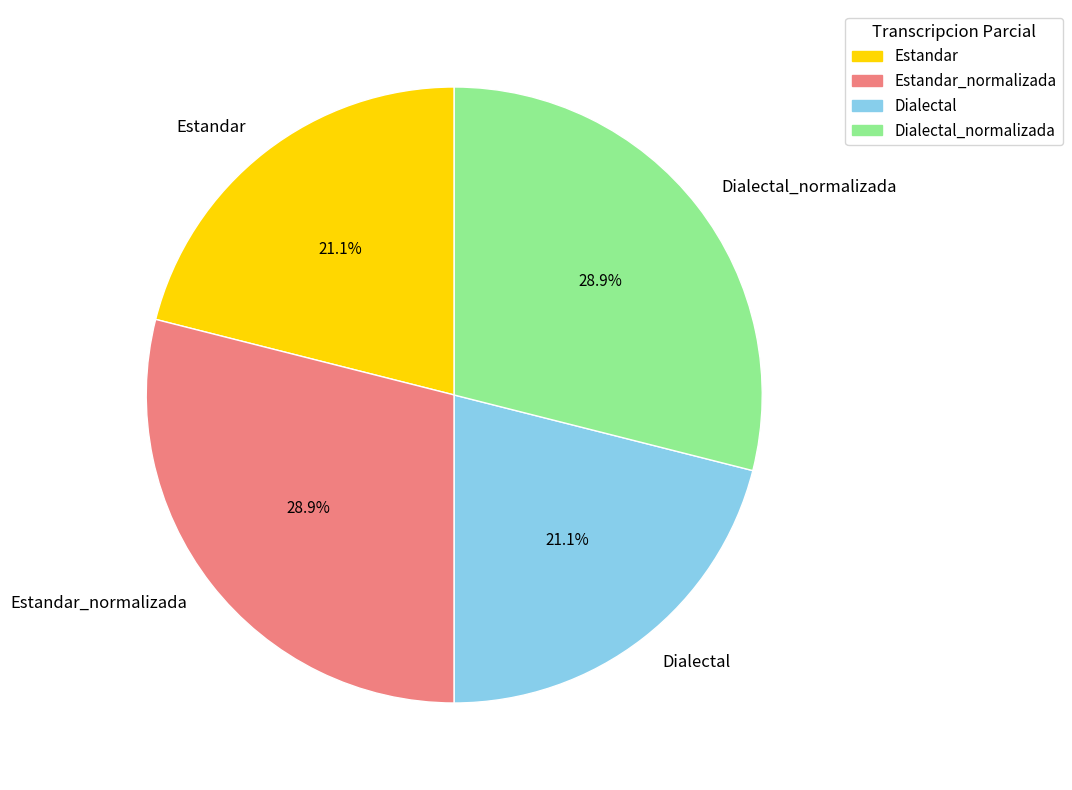

To the nearest percent, what is the combined percentage of Estandar_normalizada and Dialectal_normalizada?

58%